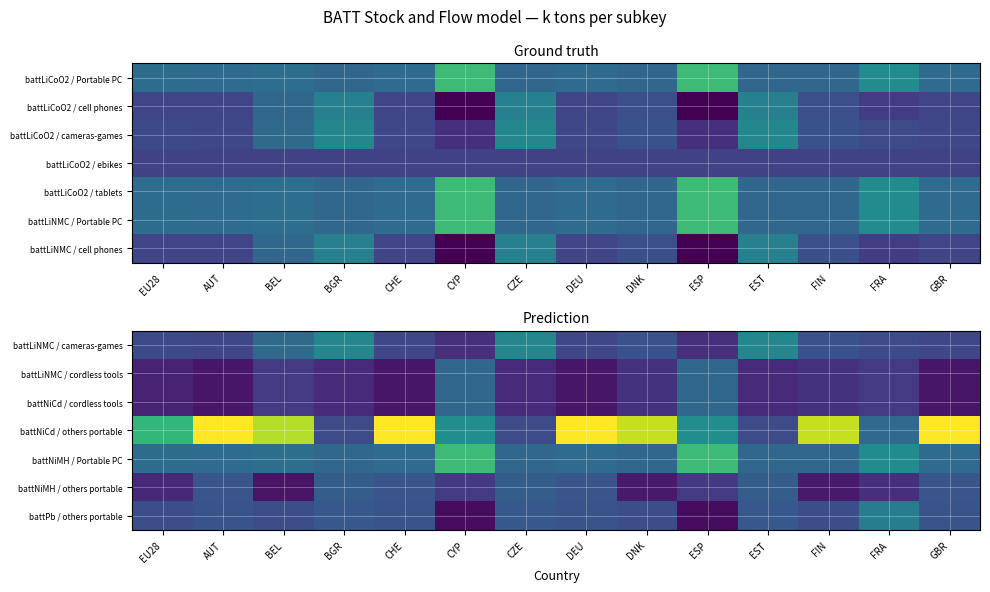

Between DNK and GBR, which is larger?

DNK